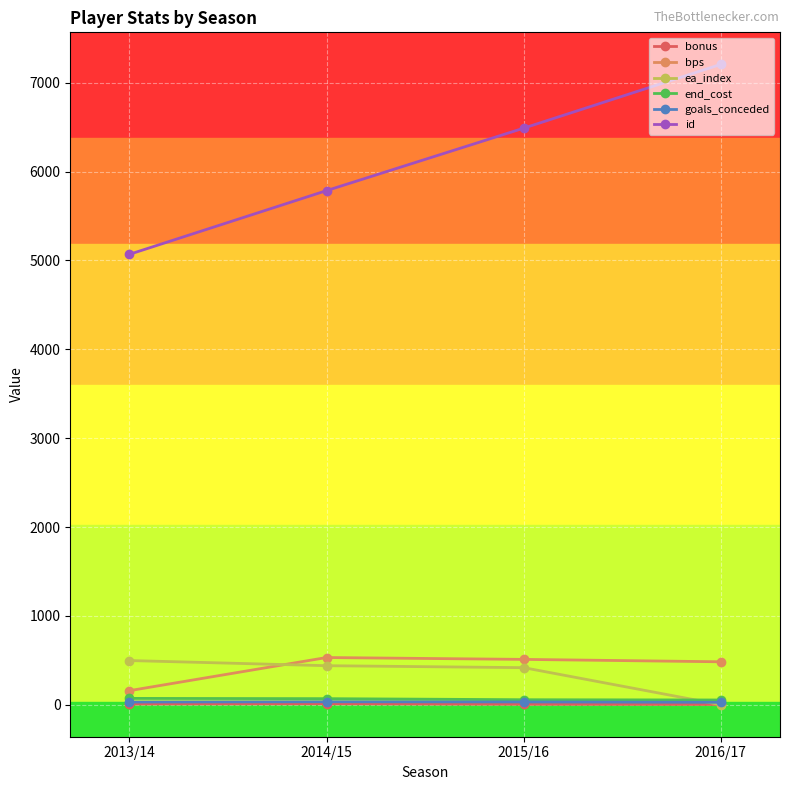

How many intersections are there between ea_index and goals_conceded?

1